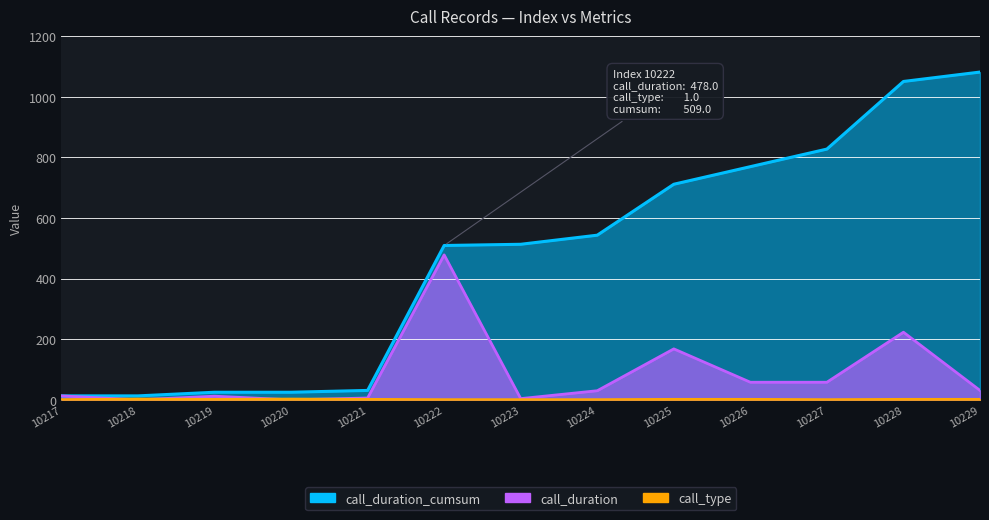

Reading left to right, extract all data points from this chart.

call_duration: 10217=13	10218=0	10219=12	10220=0	10221=6	10222=478	10223=4	10224=30	10225=168	10226=58	10227=58	10228=223	10229=31
call_type: 10217=1	10218=3	10219=2	10220=3	10221=2	10222=1	10223=1	10224=1	10225=2	10226=2	10227=1	10228=2	10229=2
call_duration_cumsum: 10217=13	10218=13	10219=25	10220=25	10221=31	10222=509	10223=513	10224=543	10225=711	10226=769	10227=827	10228=1050	10229=1081